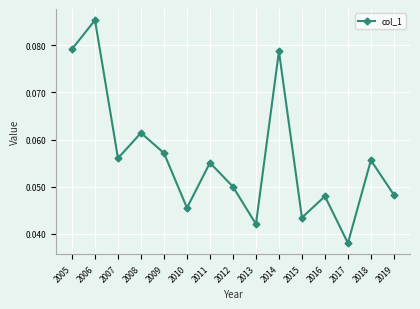

Which label corresponds to the largest value in the chart?

2006